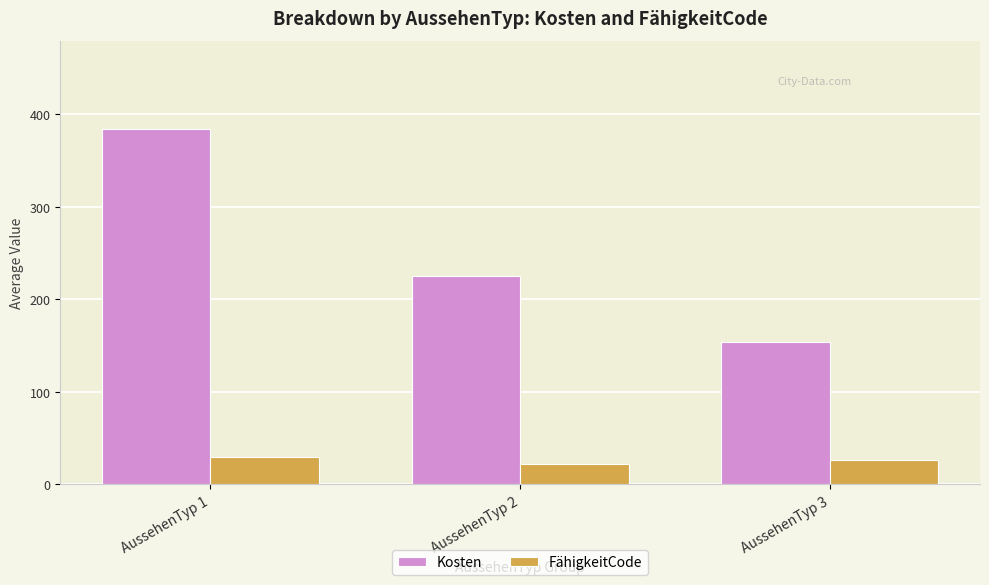

List the series in order of their overall mean, highest first.

Kosten, FähigkeitCode